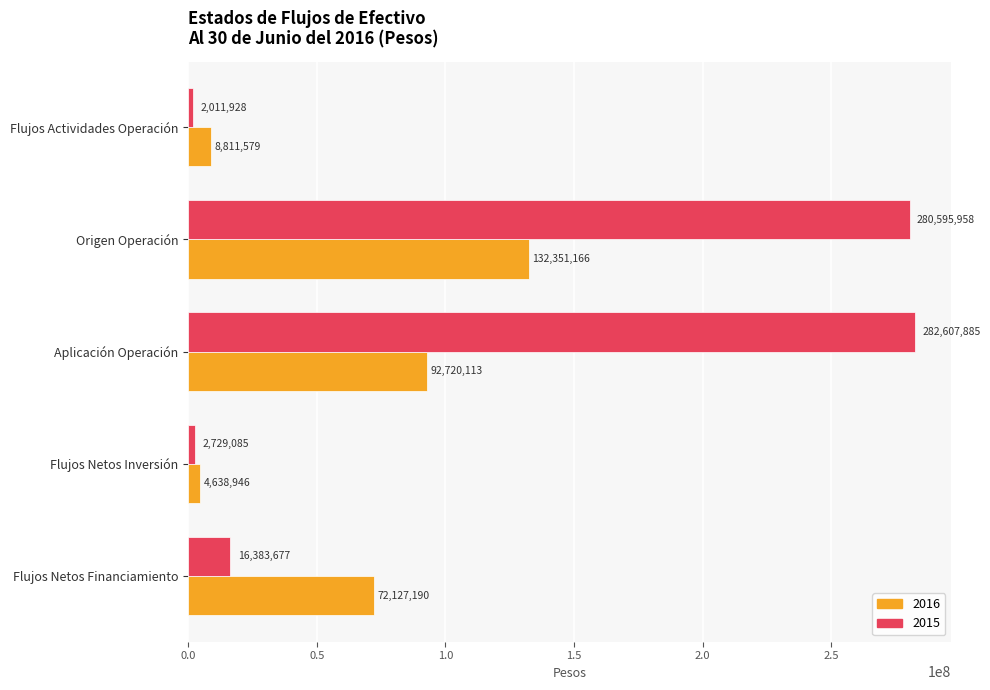

What is the minimum value for 2016?

4638946.1